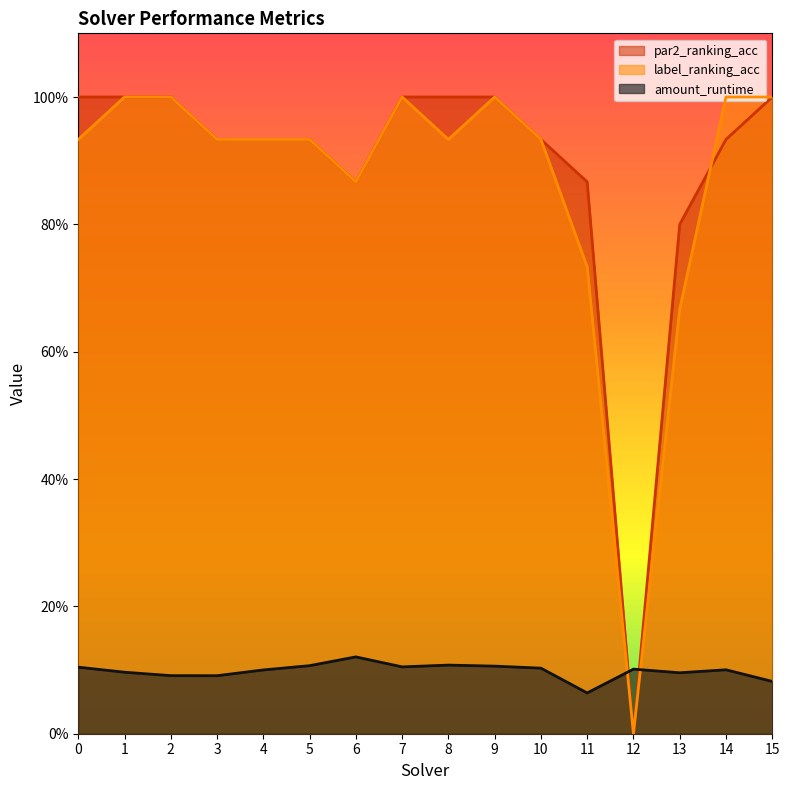

At which label does label_ranking_acc reach its minimum?

12